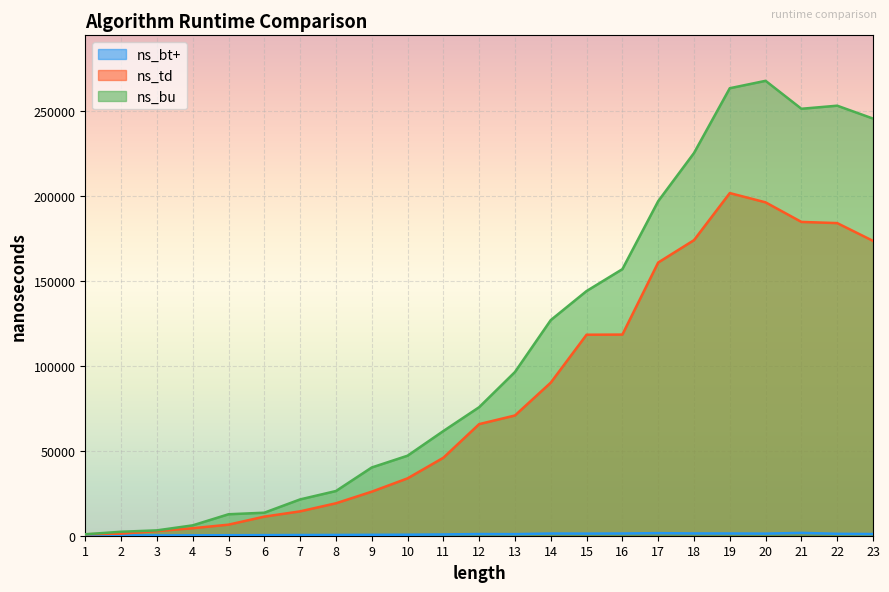

Reading left to right, transcribe all the data shown in this chart.

ns_bt+: 1=153	2=180	3=185	4=236	5=296	6=344	7=412	8=454	9=528	10=598	11=749	12=992	13=939	14=1292	15=1238	16=1312	17=1520	18=1344	19=1318	20=1234	21=1673	22=1123	23=1001
ns_td: 1=864	2=1224	3=2730	4=4417	5=6515	6=11244	7=14356	8=19109	9=25945	10=33788	11=45930	12=65746	13=70841	14=90187	15=118416	16=118505	17=160947	18=174125	19=201869	20=196413	21=184878	22=184187	23=173719
ns_bu: 1=862	2=2342	3=3150	4=6107	5=12644	6=13562	7=21393	8=26328	9=40203	10=47138	11=61670	12=75722	13=96457	14=127028	15=144157	16=157047	17=197091	18=225465	19=263649	20=268009	21=251543	22=253362	23=245775